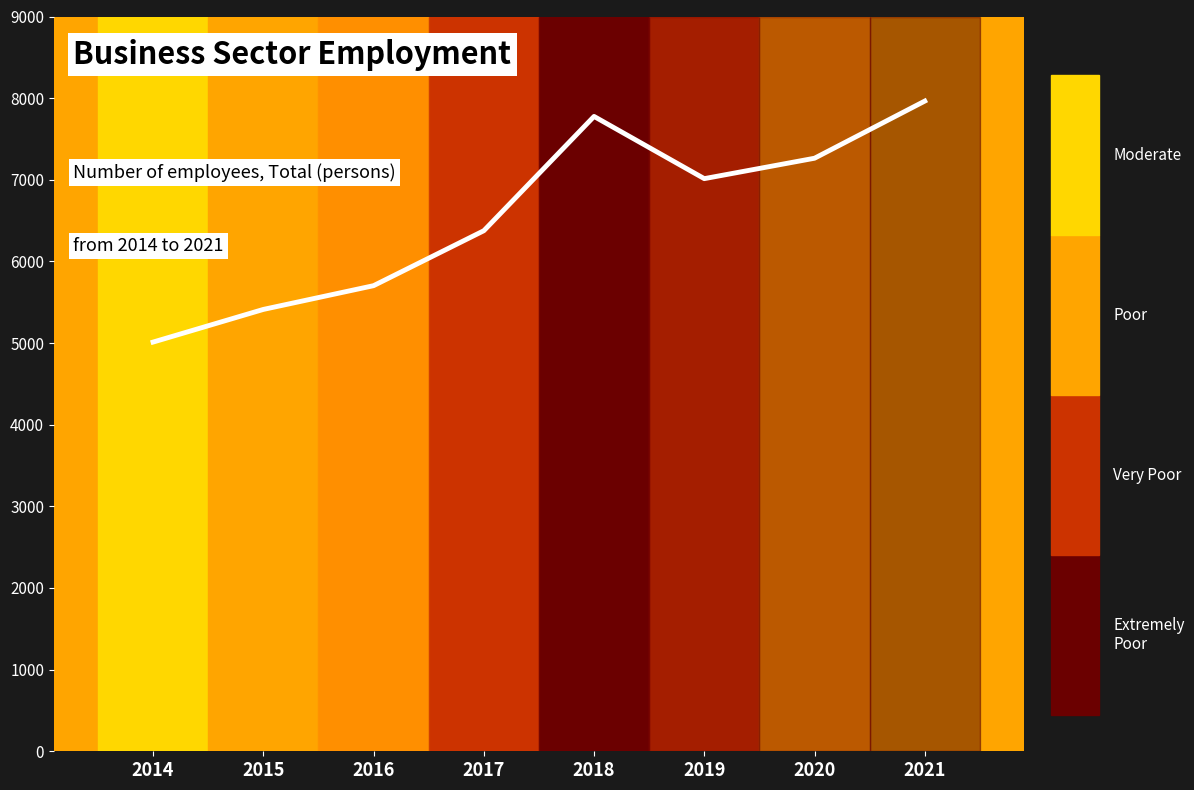

What is the greatest value displayed?

7964